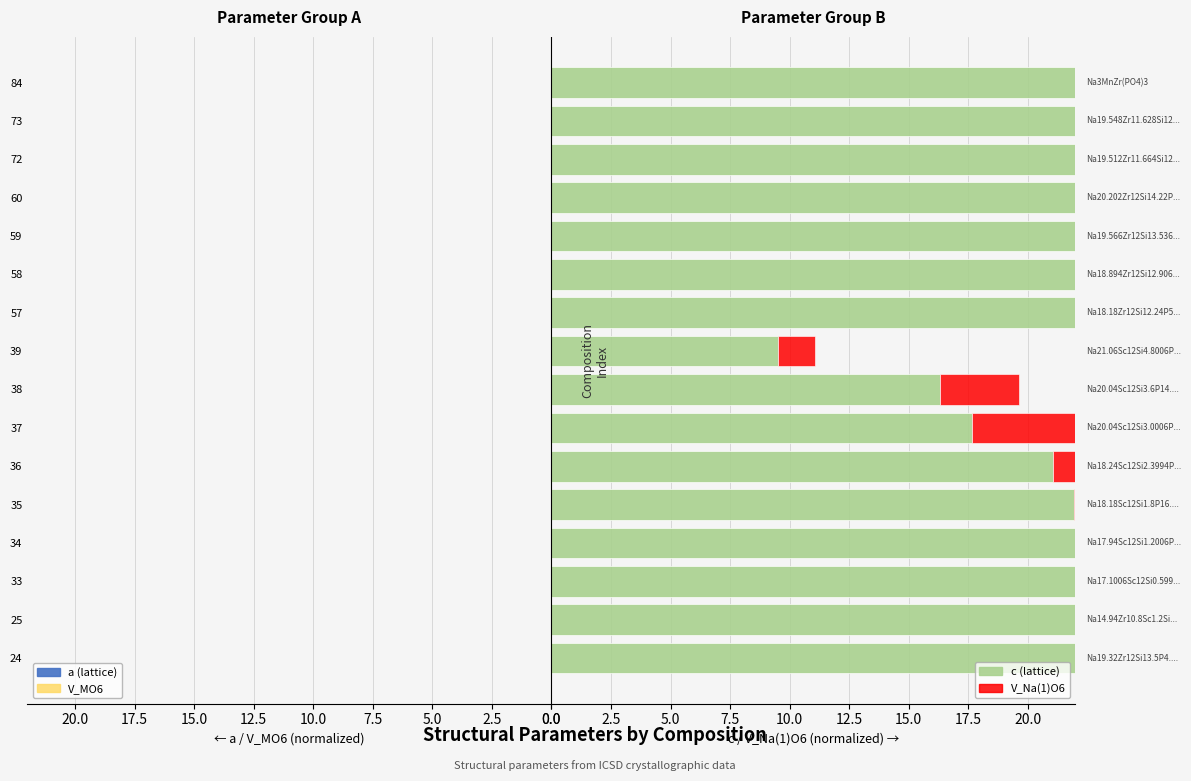

How many data points in c are less than 43?

8